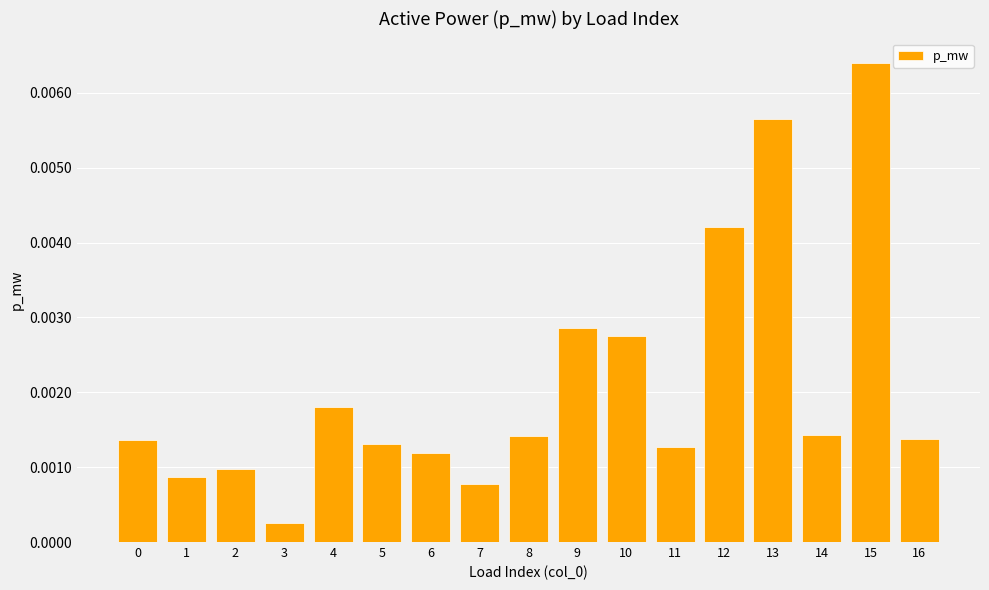

Where is the data nearest to the value 0?

3